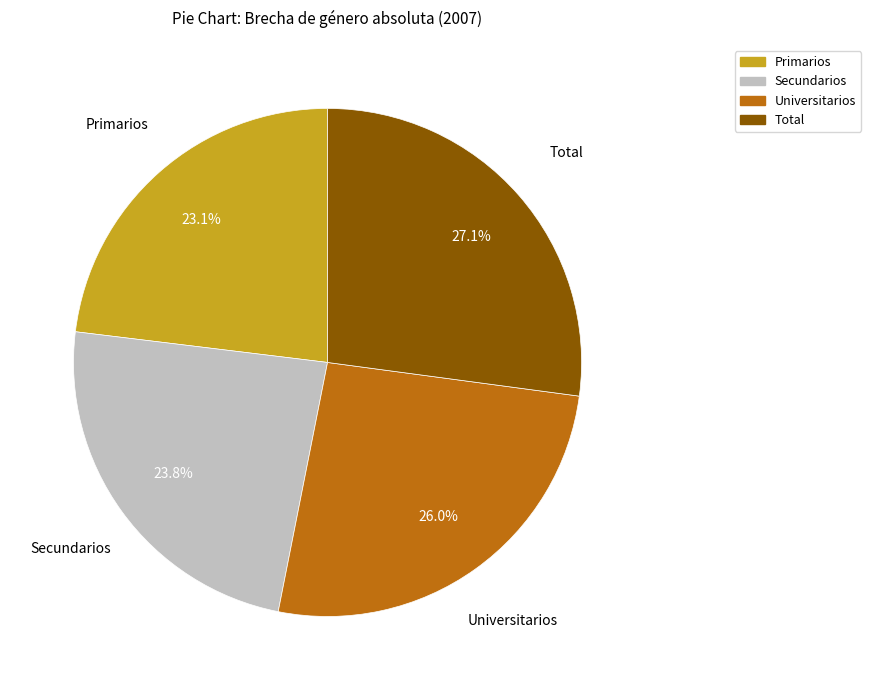

Is it true that Total is 13% of the pie?

False